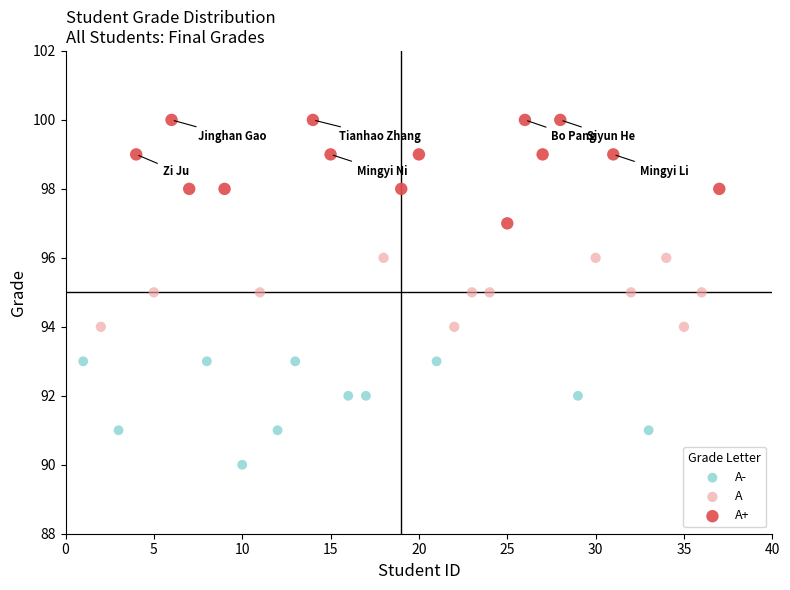

Which series reaches the maximum Y coordinate?

A+